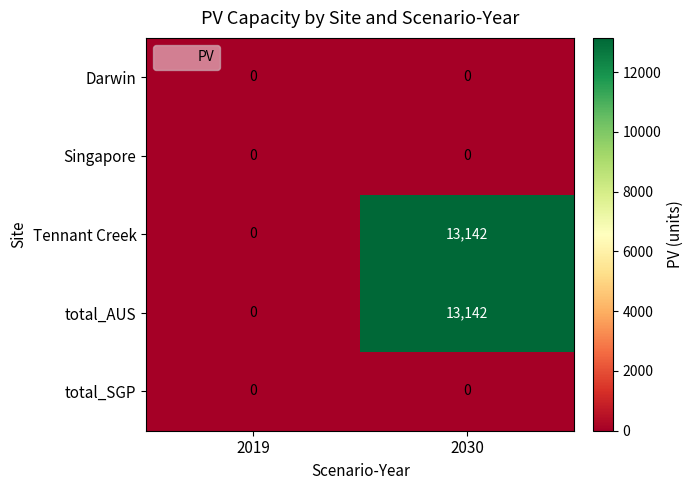

What is the spread (max minus min) of values at 2030?

13142